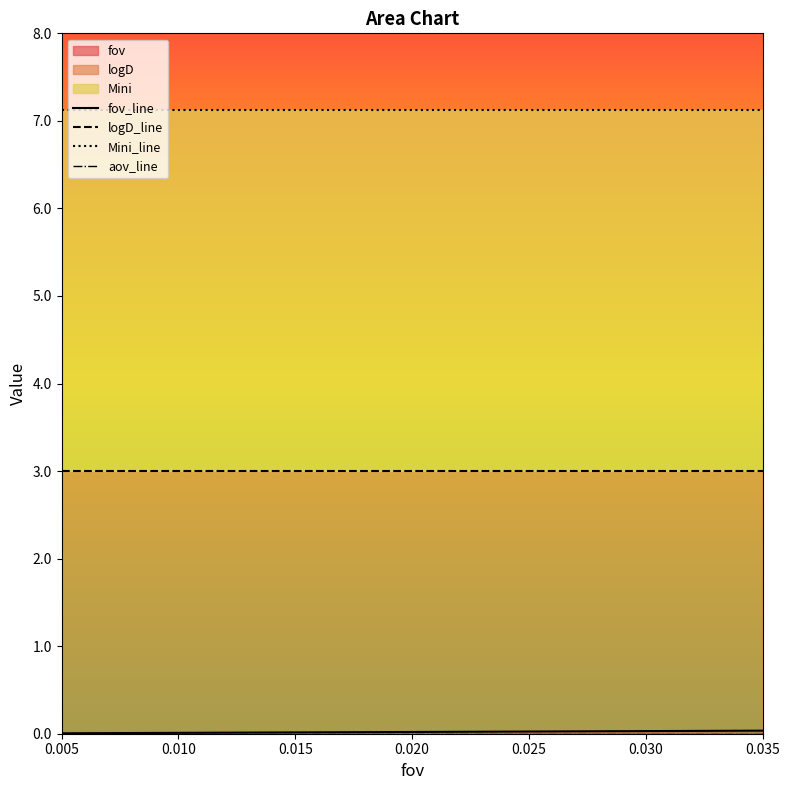

List the labels in order of logD_line value, largest first.

0.005, 0.010, 0.015, 0.020, 0.025, 0.030, 0.035